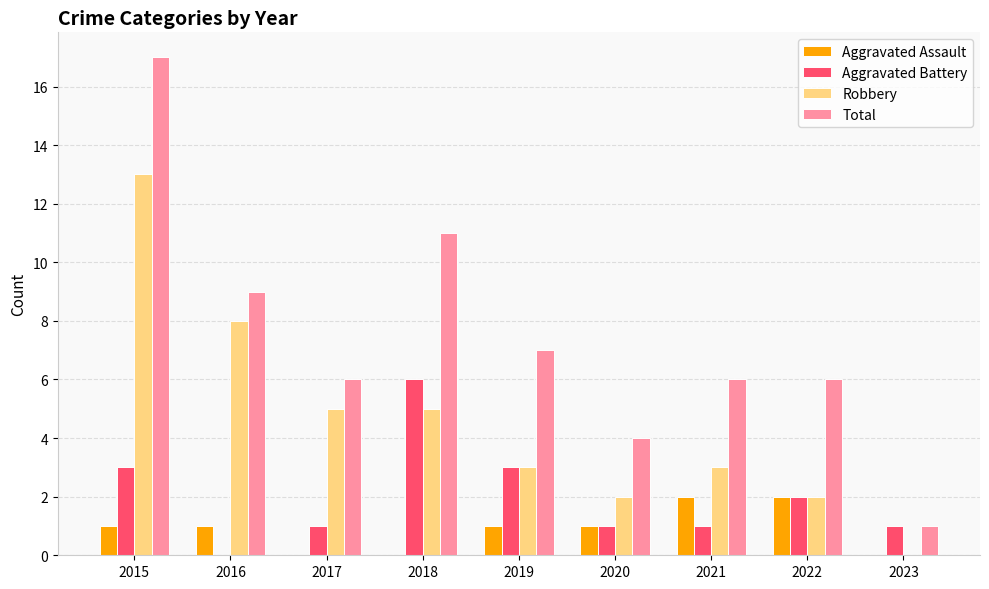

How many series are shown in this chart?

4